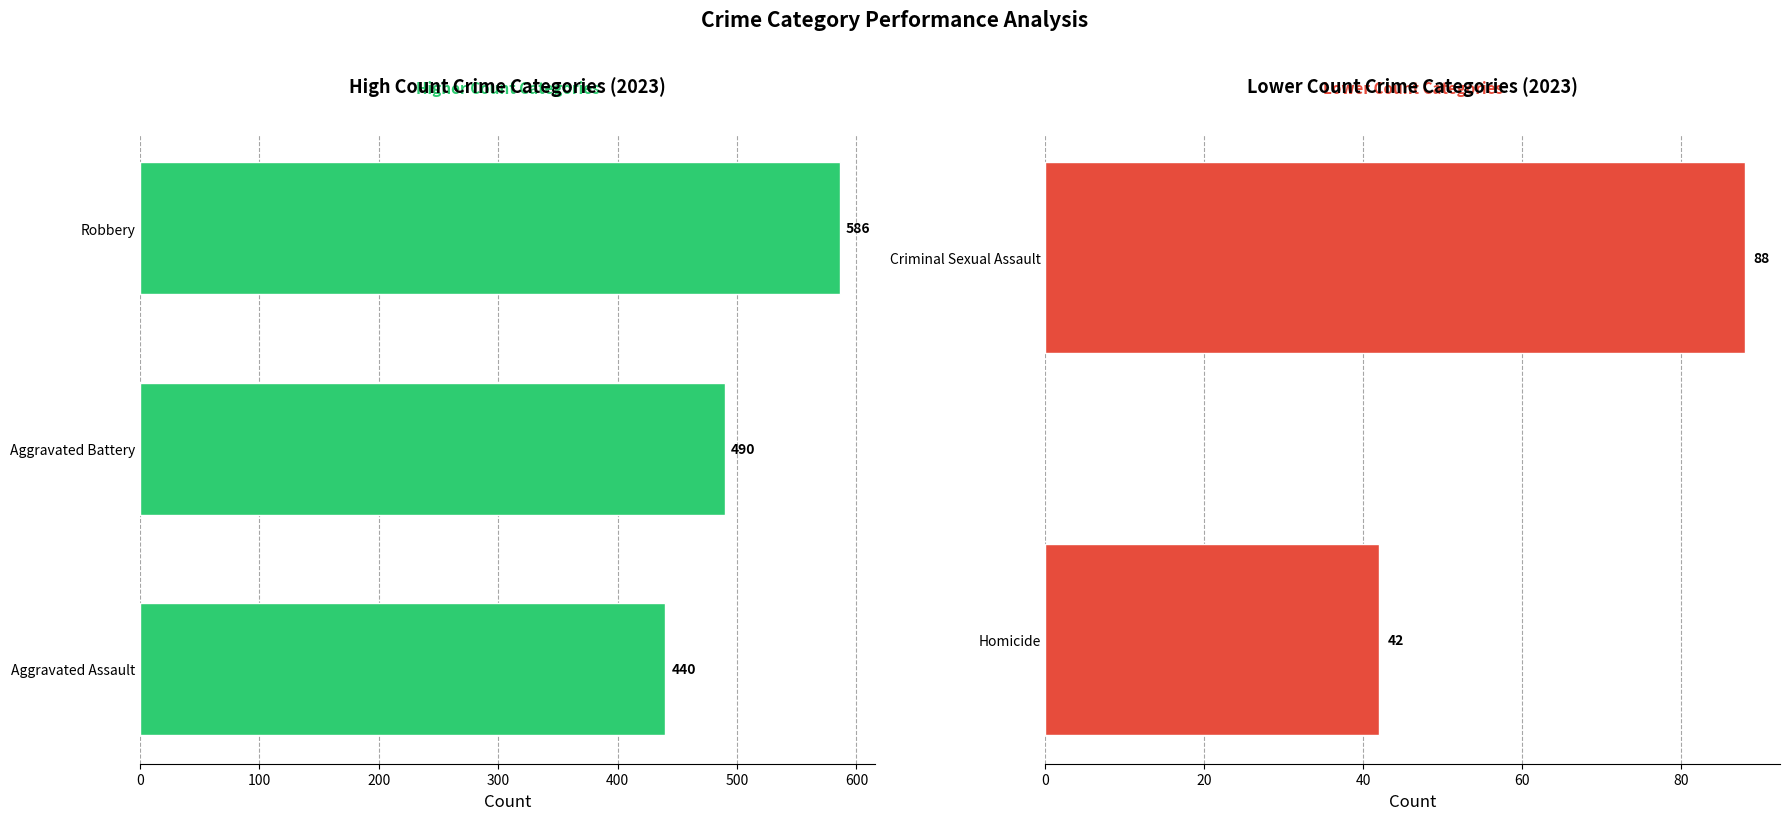

How many data points are less than 88?

1